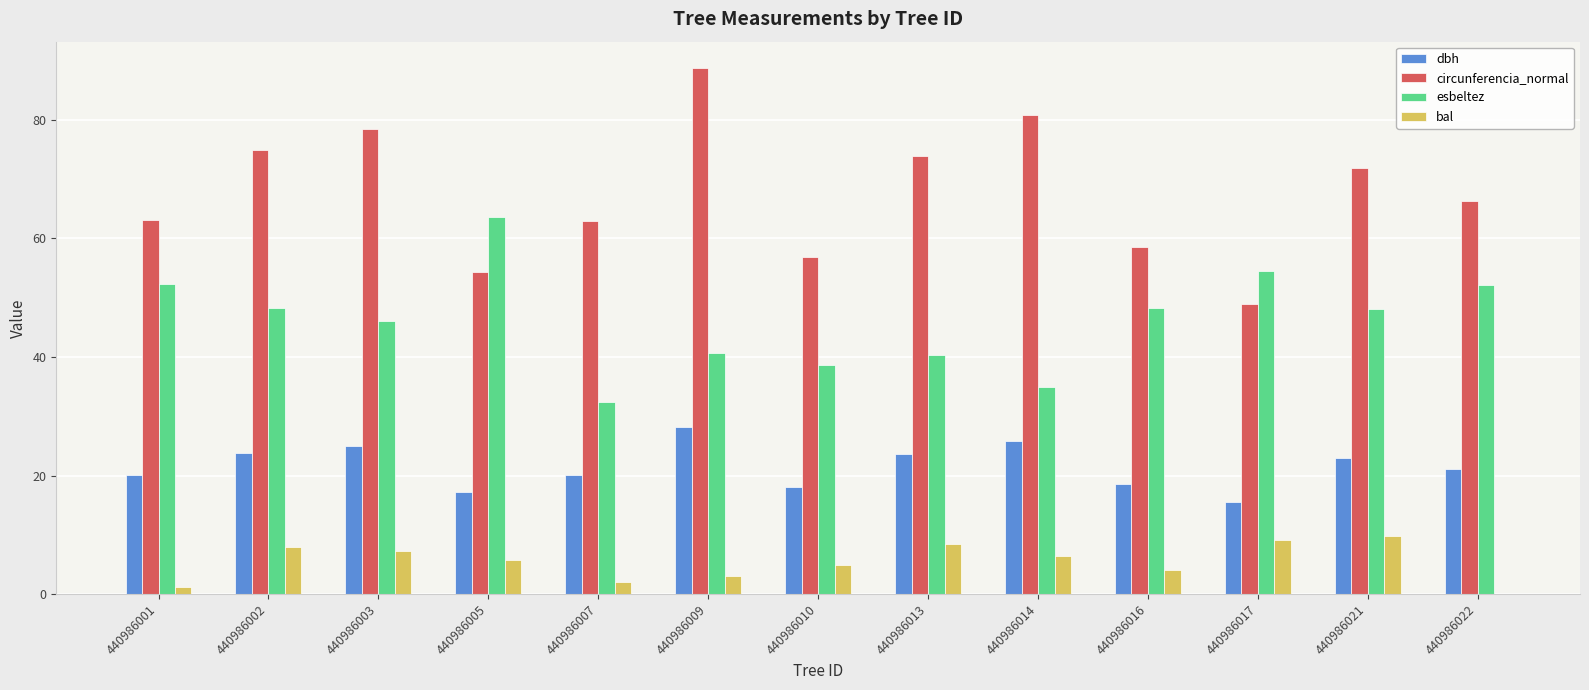

What value does the bal series have at 440986016?

4.0